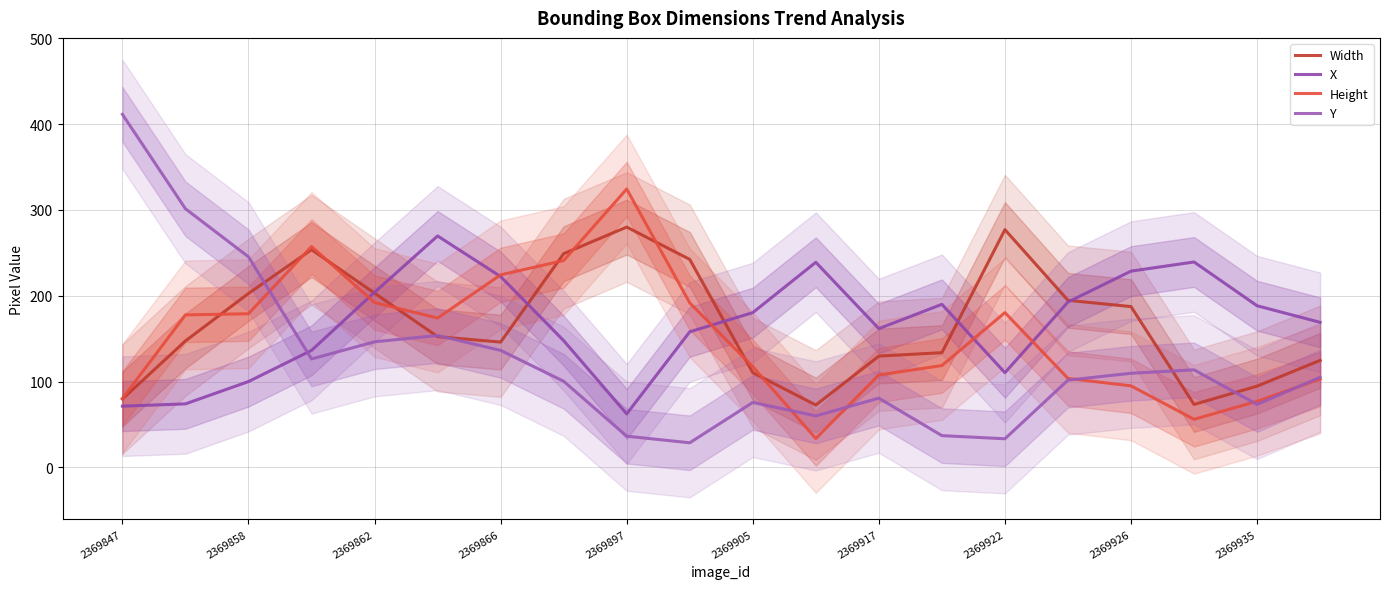

The Width series shows 411.8 at 2369935. True or false?

False